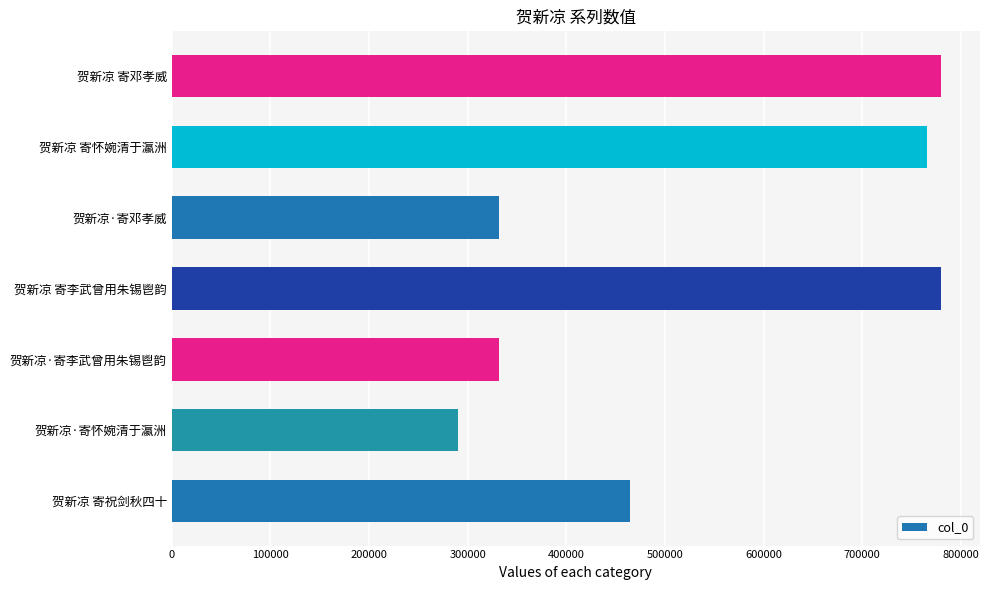

What is the difference between the maximum and minimum values?

489753